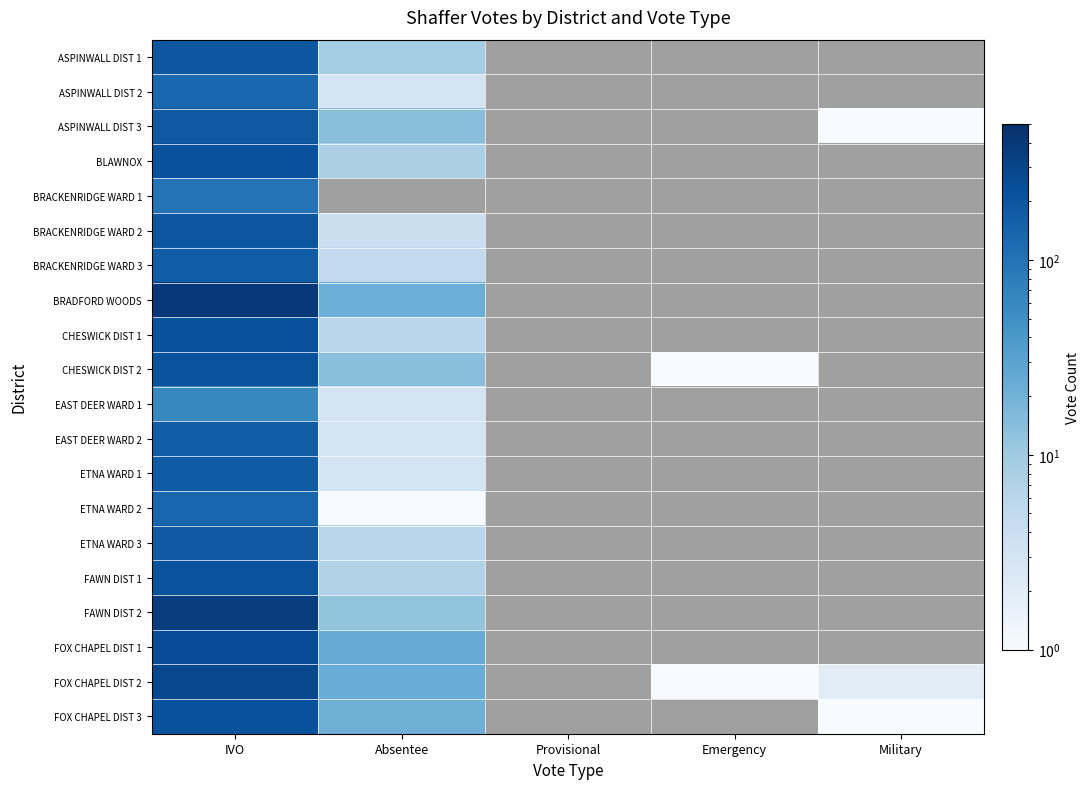

Is the value of CHESWICK DIST 1 at Military greater than the value of FOX CHAPEL DIST 2 at Military?

No